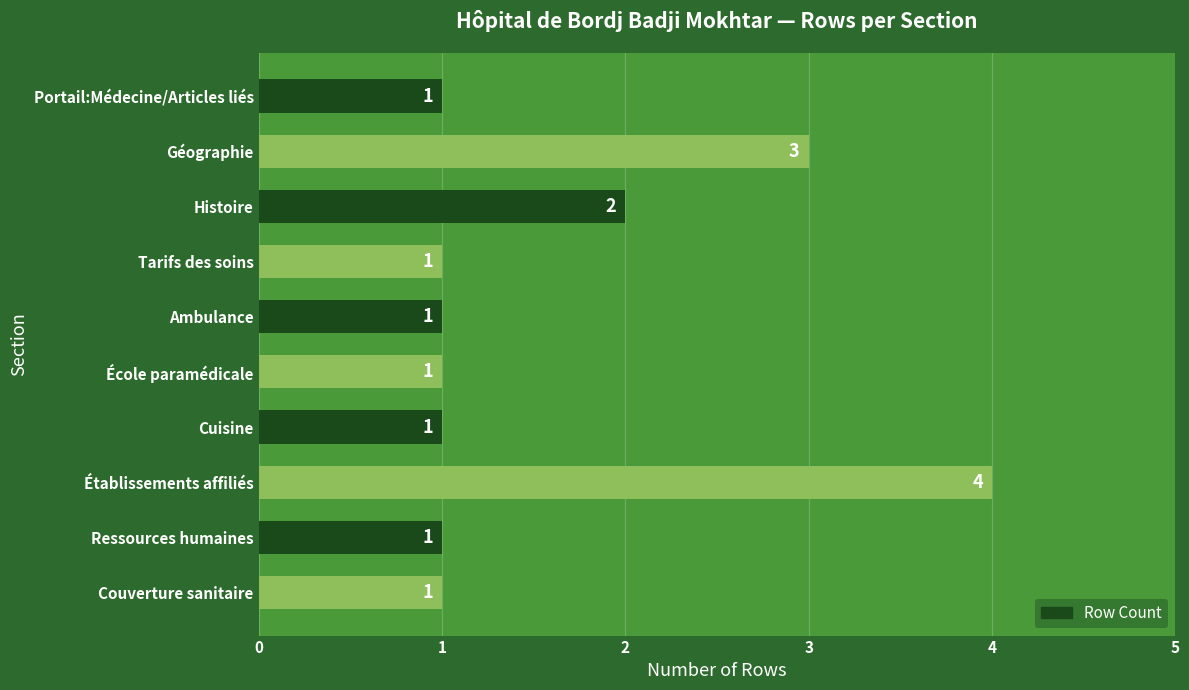

At which category does the chart reach its peak across all series?

Établissements affiliés